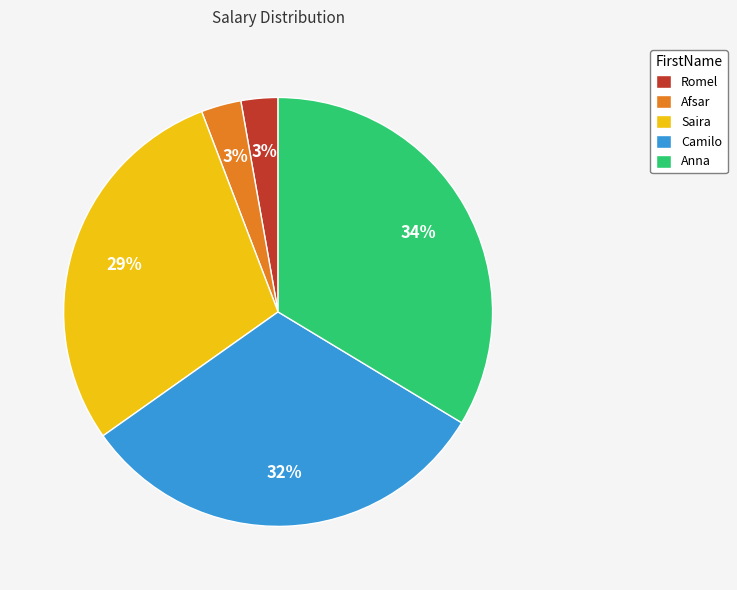

To the nearest percent, what percentage of the pie is Afsar?

3%